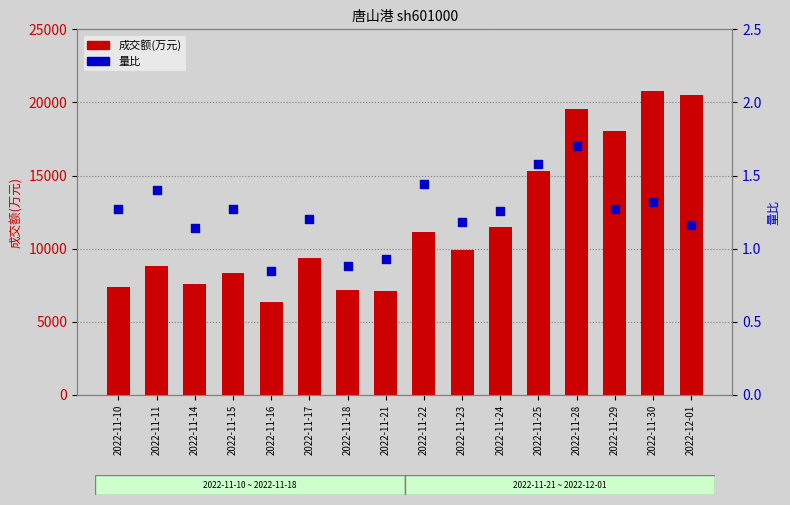

Which series contains the highest Y value?

成交额(万元)